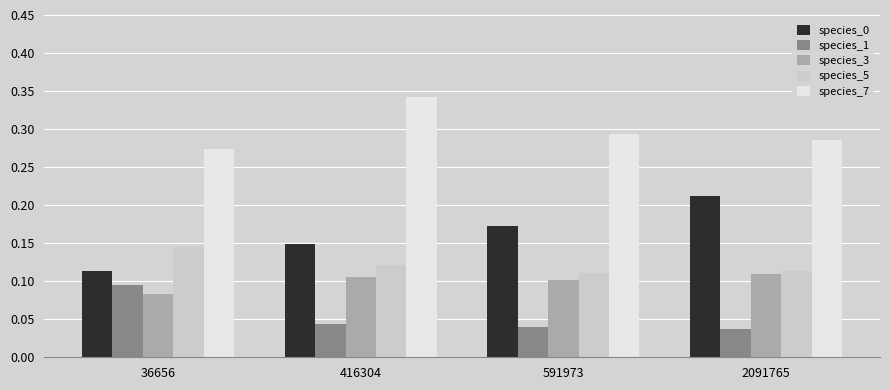

The species_1 series shows 0.0 at 36656. True or false?

False